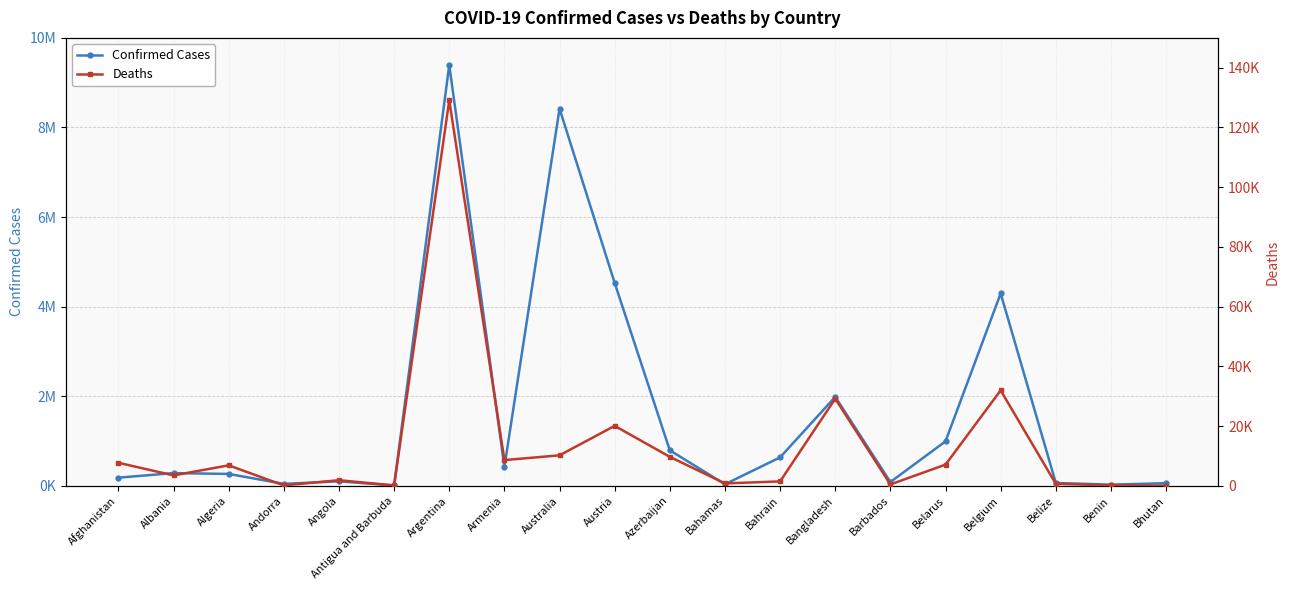

Which series has the largest total across all categories?

Confirmed Cases